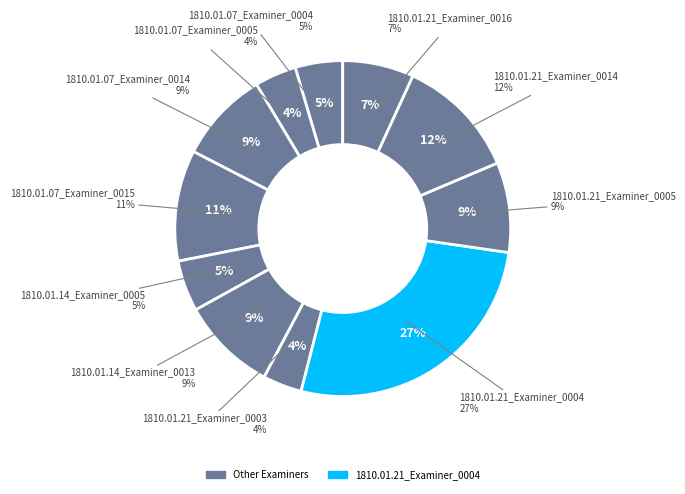

Is the sum of 1810.01.07_Examiner_0014 and 1810.01.14_Examiner_0013 greater than half?

No